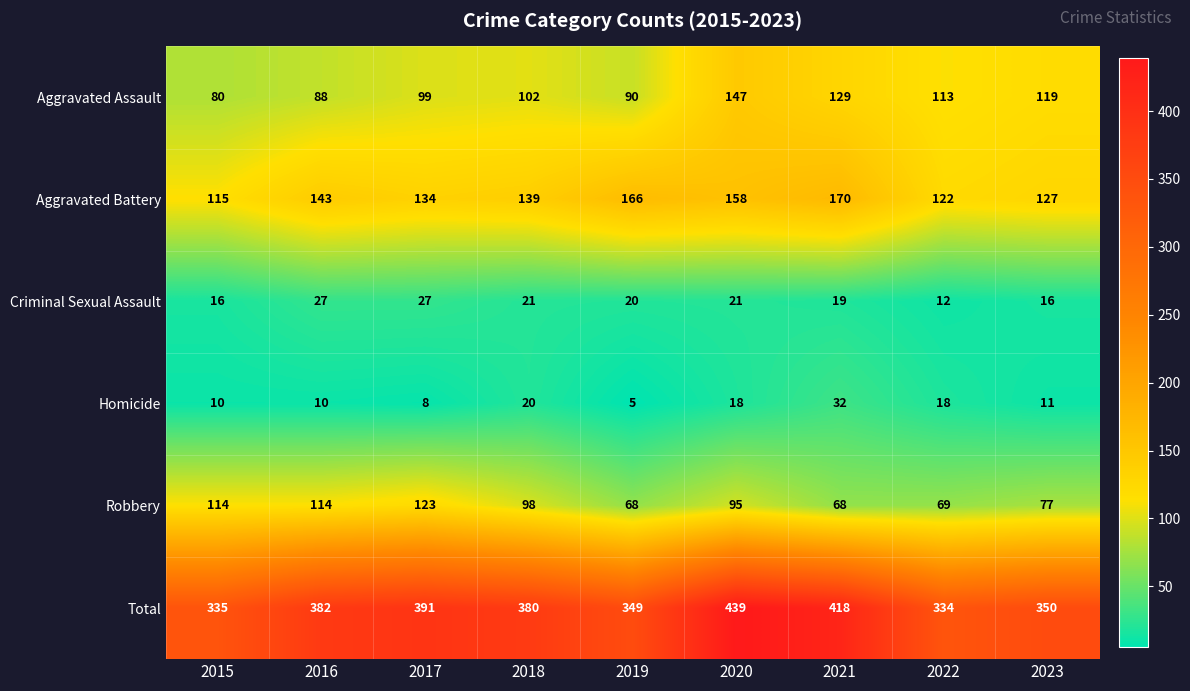

Where does the Homicide series first go above 11?

2018